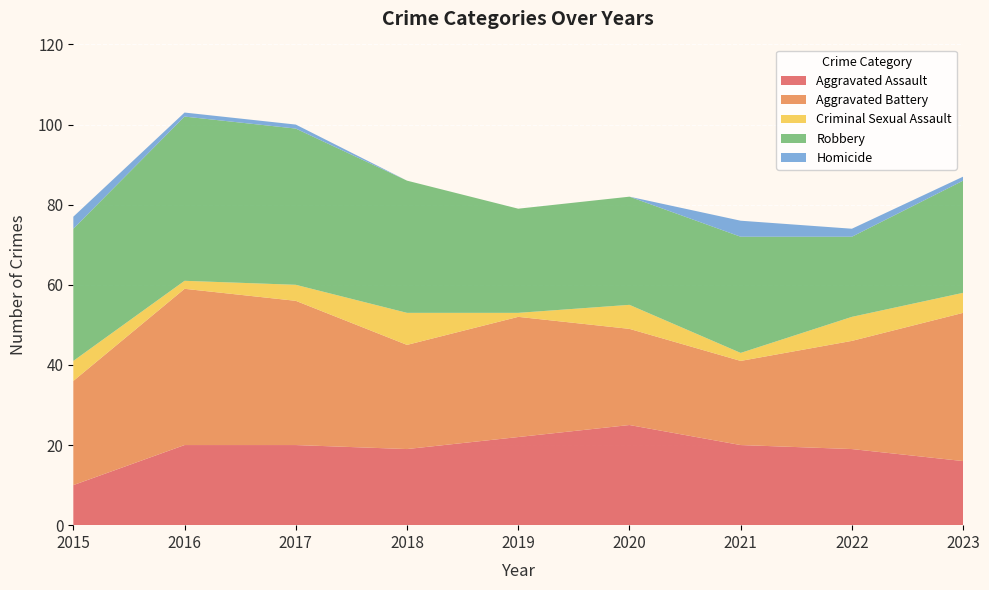

Reading left to right, extract all data points from this chart.

Aggravated Assault: 10	20	20	19	22	25	20	19	16
Aggravated Battery: 26	39	36	26	30	24	21	27	37
Criminal Sexual Assault: 5	2	4	8	1	6	2	6	5
Robbery: 33	41	39	33	26	27	29	20	28
Homicide: 3	1	1	0	0	0	4	2	1